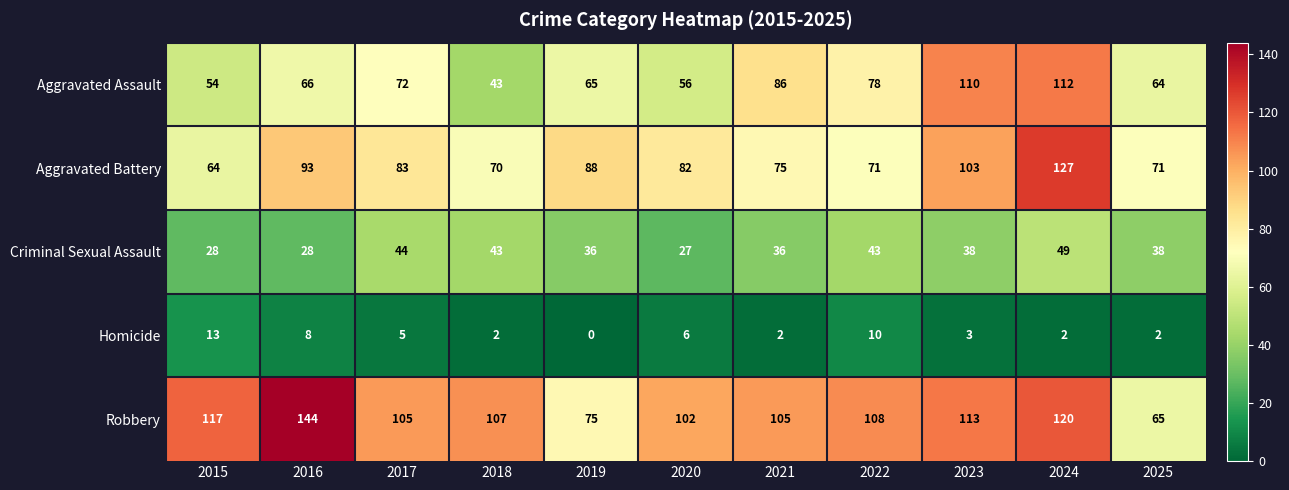

How many data points does each series have?

11